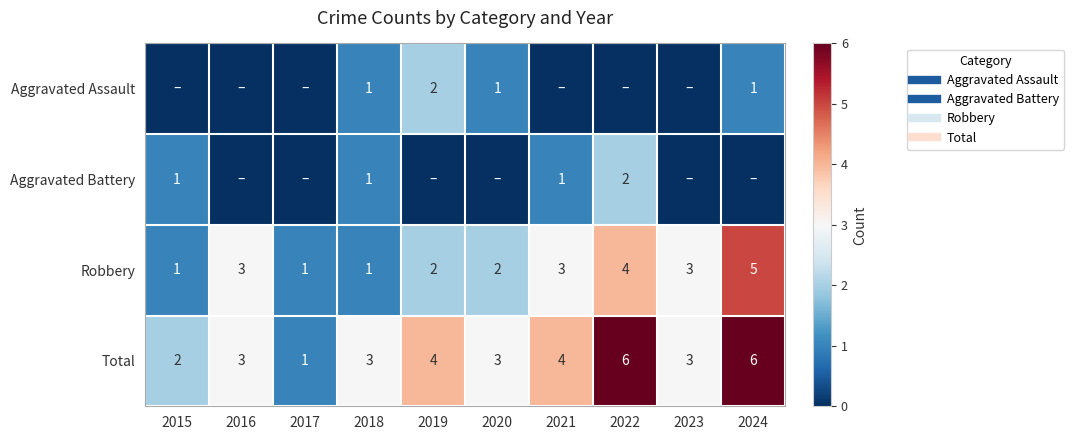

Which series changed the most between 2016 and 2019?

Aggravated Assault